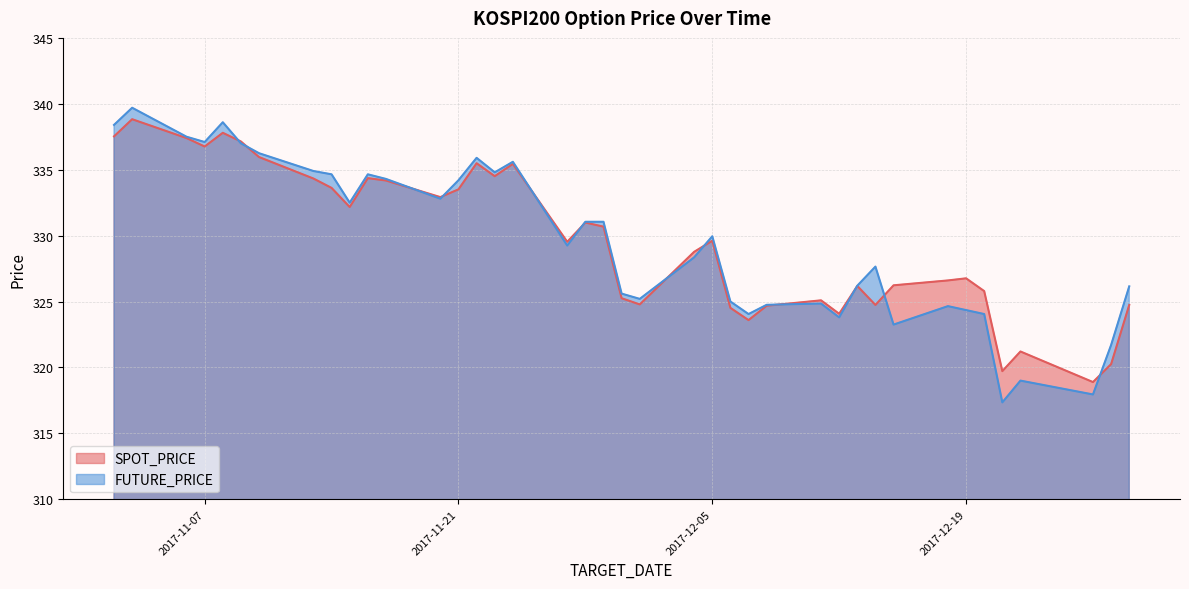

True or false: SPOT_PRICE has more than 1 points higher than both neighbors.

True